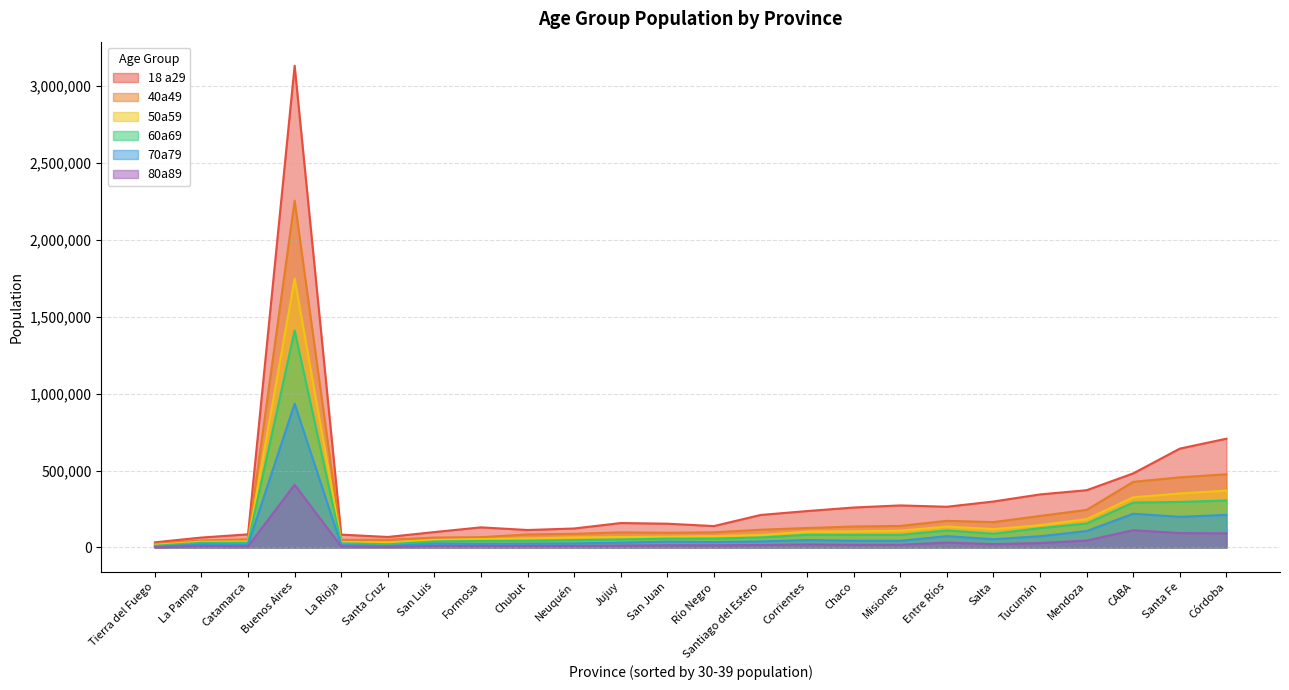

True or false: 50a59 has a value of 135927.0 at Entre Ríos.

True